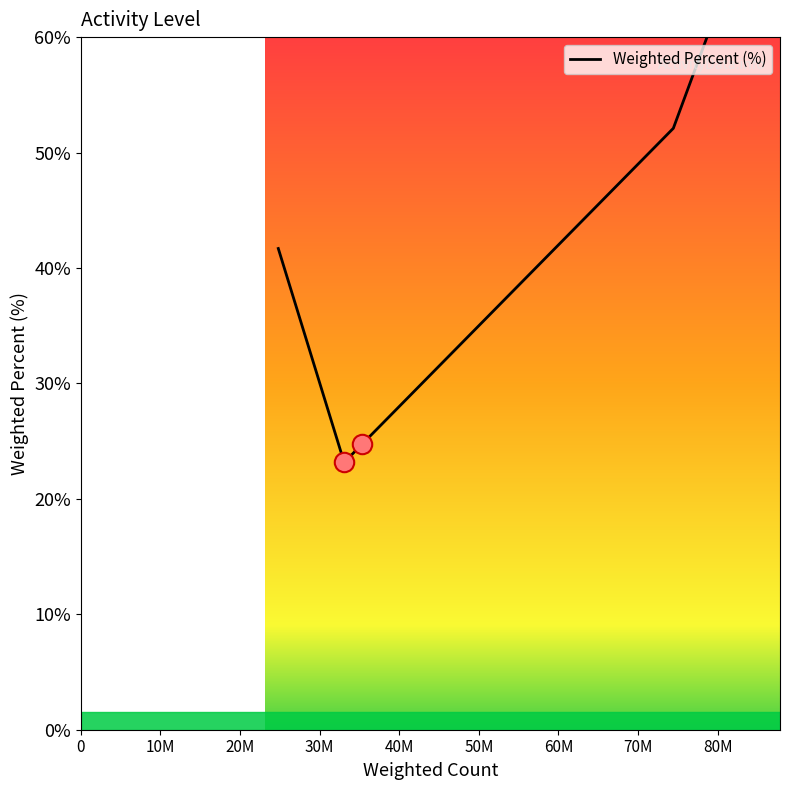

Reading right to left, extract all data points from this chart.

72.9	52.1	24.7	23.2	41.7